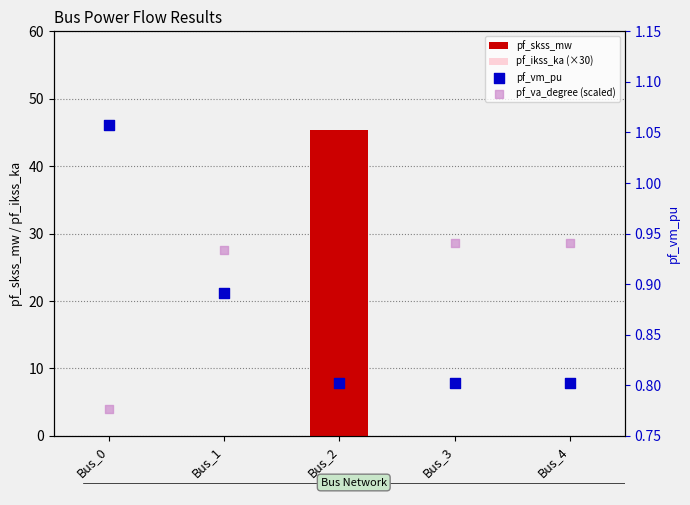

Which series has the largest total across all categories?

pf_skss_mw